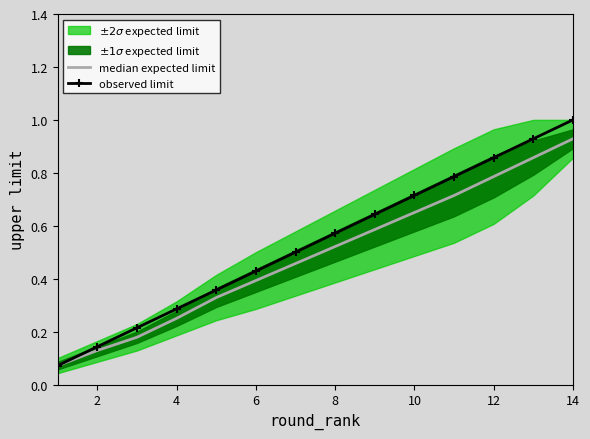

The value of observed limit at 0 is 0.1. True or false?

False